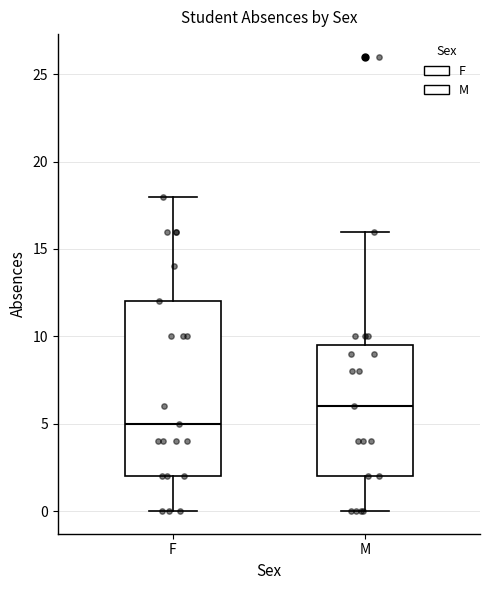

Which box has the lowest median line?

F